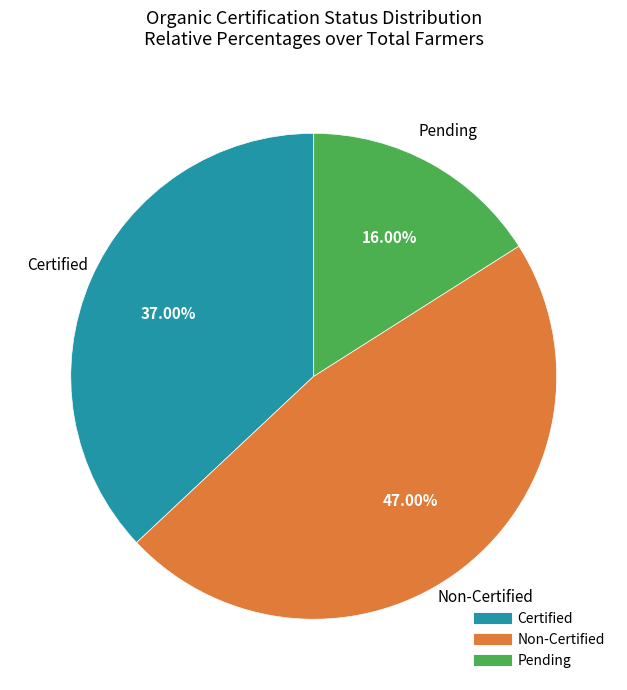

To the nearest percent, what is the combined percentage of Pending and Certified?

53%